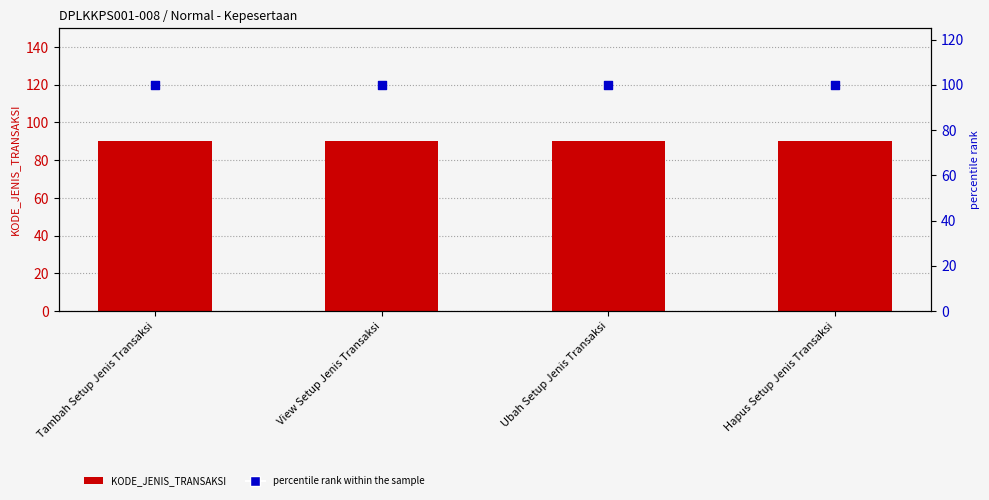

Is the value of KODE_JENIS_TRANSAKSI at Ubah Setup Jenis Transaksi greater than the value of percentile rank within the sample at View Setup Jenis Transaksi?

No